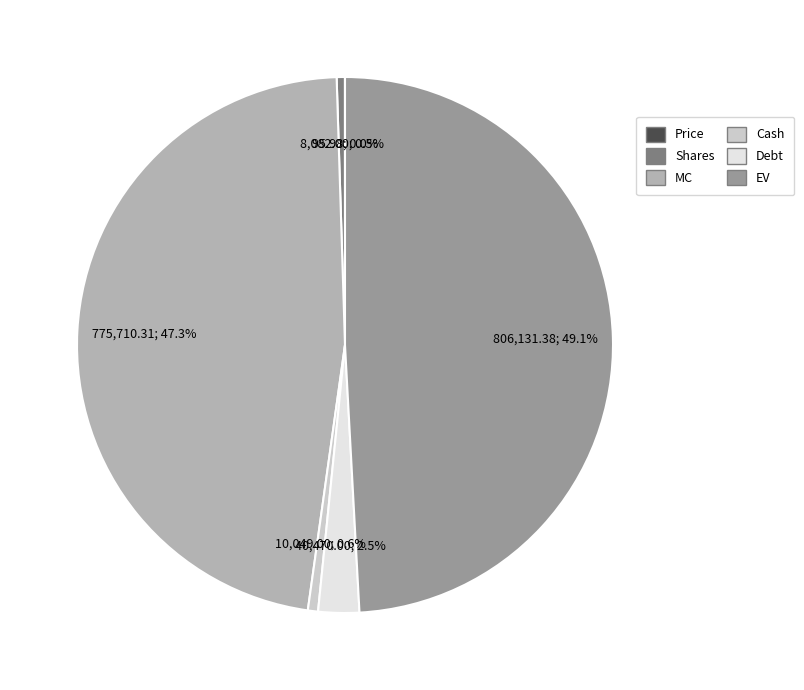

Which has a higher value, Debt or Shares?

Debt